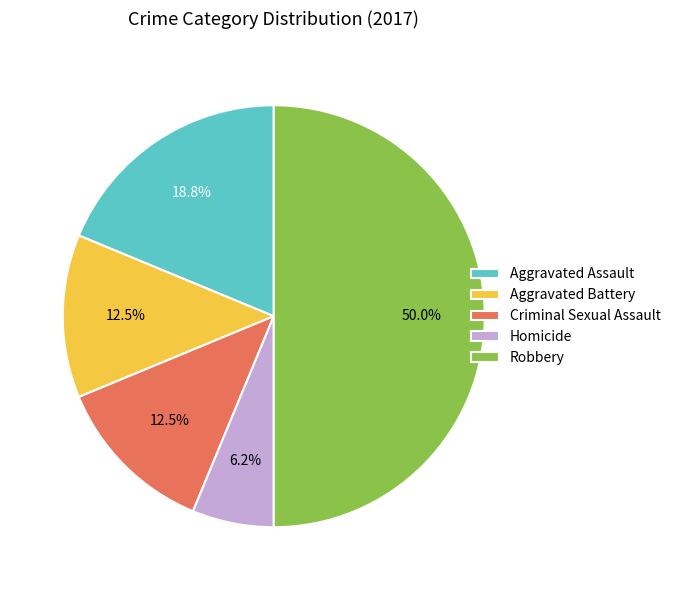

Do Robbery and Aggravated Assault together represent more than half of the pie?

Yes